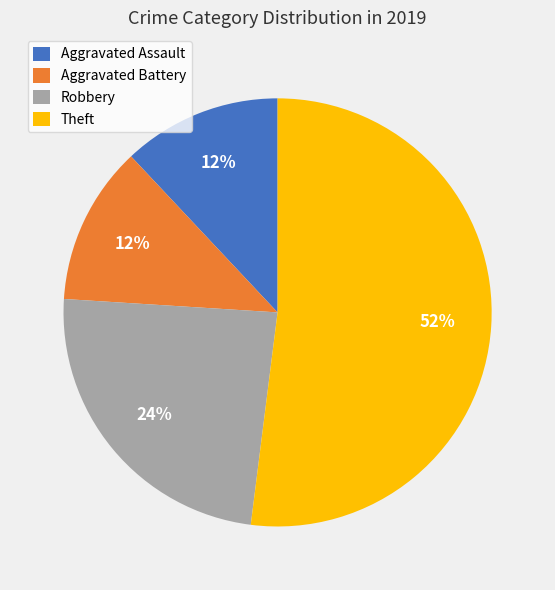

What is the largest slice in the pie chart?

Theft